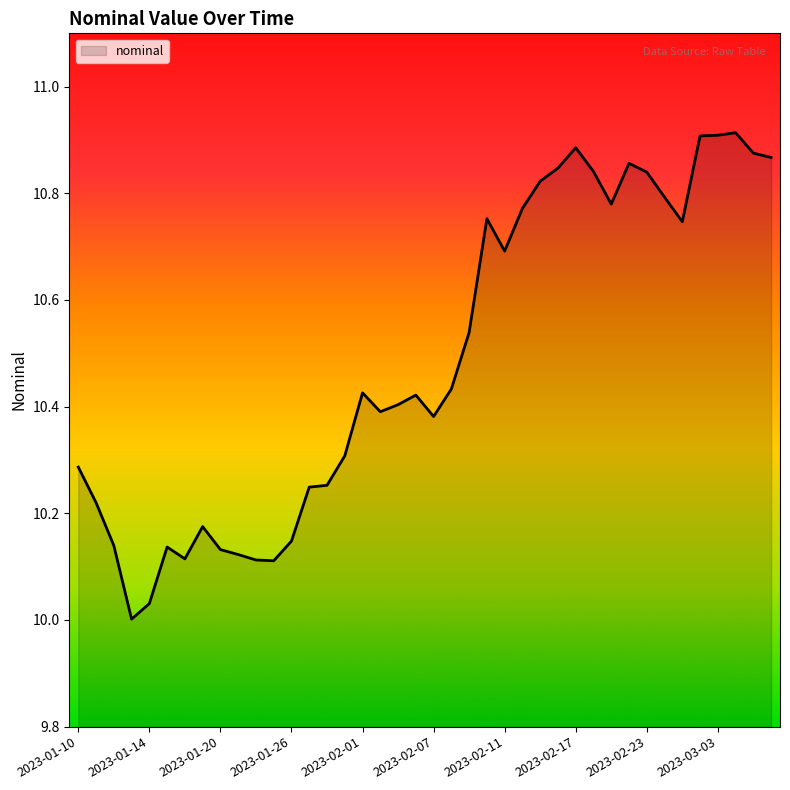

How many lines are shown in the chart?

1